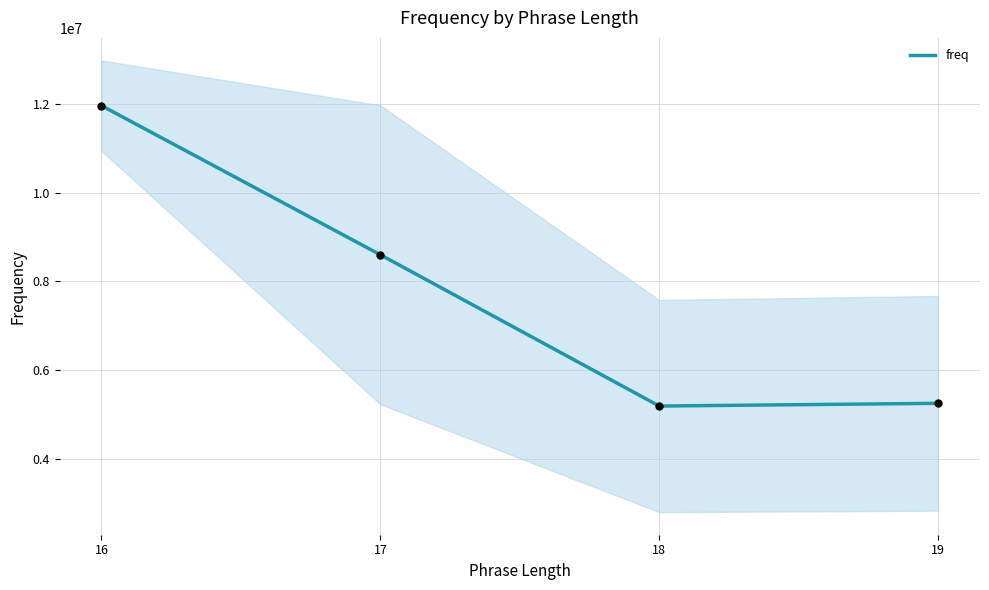

Approximately how many times larger is the value at 17 compared to 19?

1.6